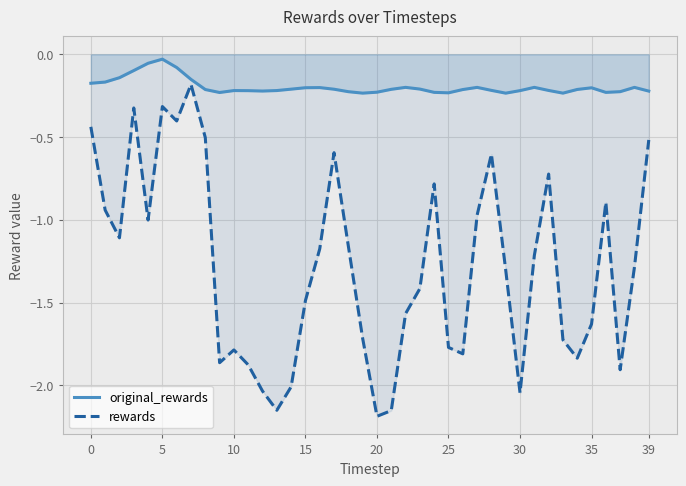

True or false: original_rewards and rewards cross at least once.

False